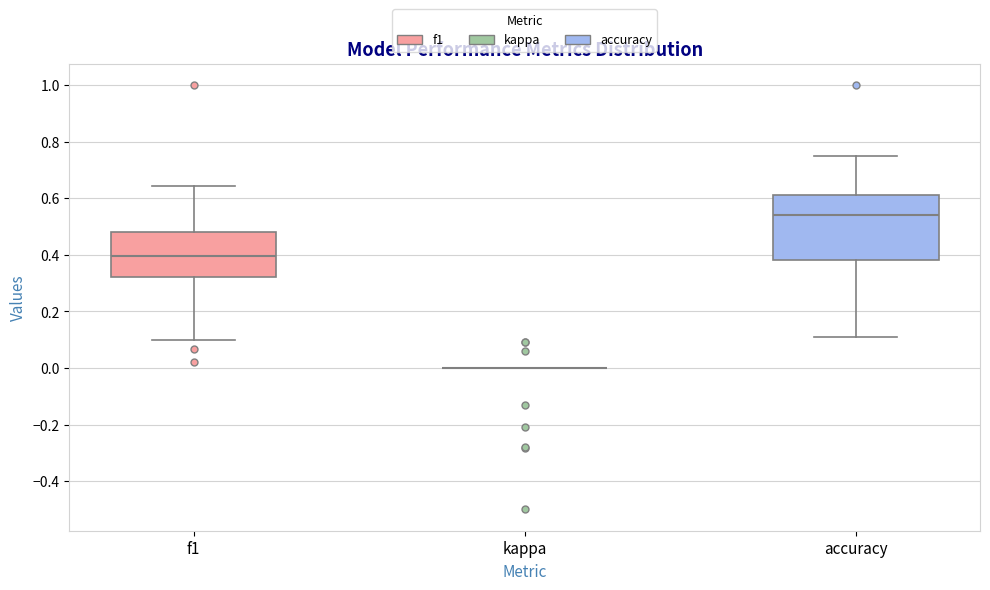

Reading left to right, transcribe this box plot: for each box, give where its median line is, the range the box spans, and where its two whiskers end, as read against the y-axis. The values are not printed on the chart, so give them approximately, as read against the axis.

f1: median 0.40, box 0.32 to 0.48, whiskers 0.10 to 0.64
kappa: box collapsed to a line at 0.00, whiskers 0.00 to 0.00
accuracy: median 0.54, box 0.38 to 0.62, whiskers 0.12 to 0.76